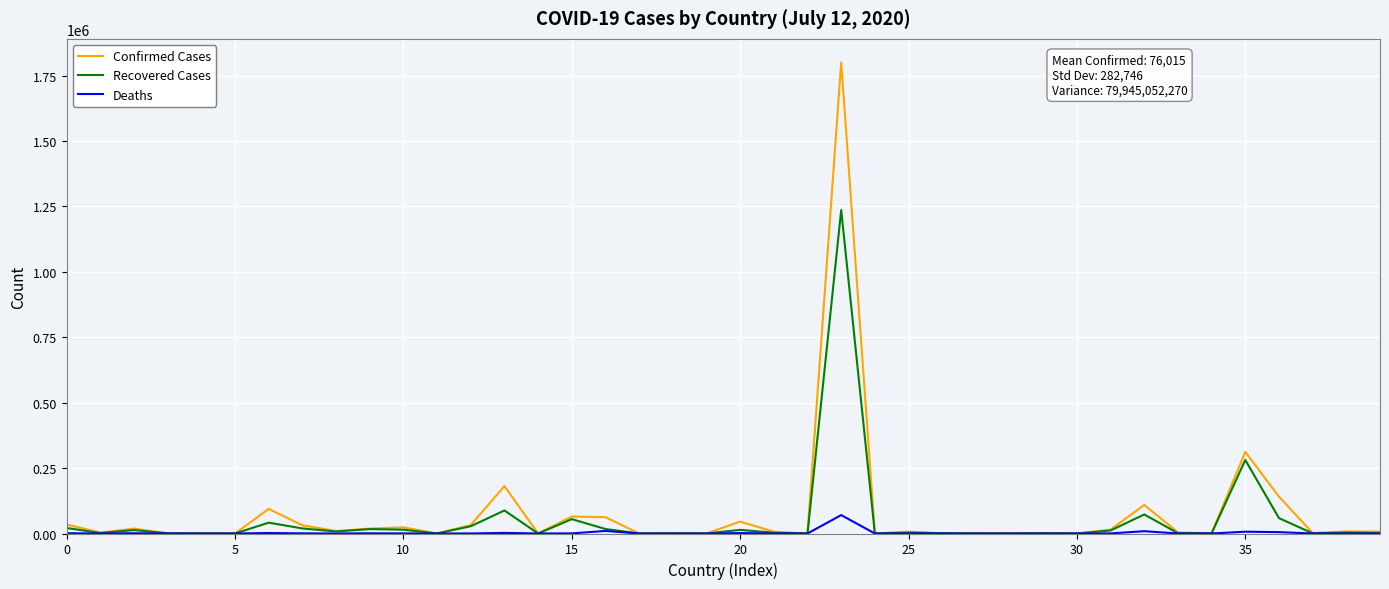

Which series has the largest range (max minus min)?

Confirmed Cases